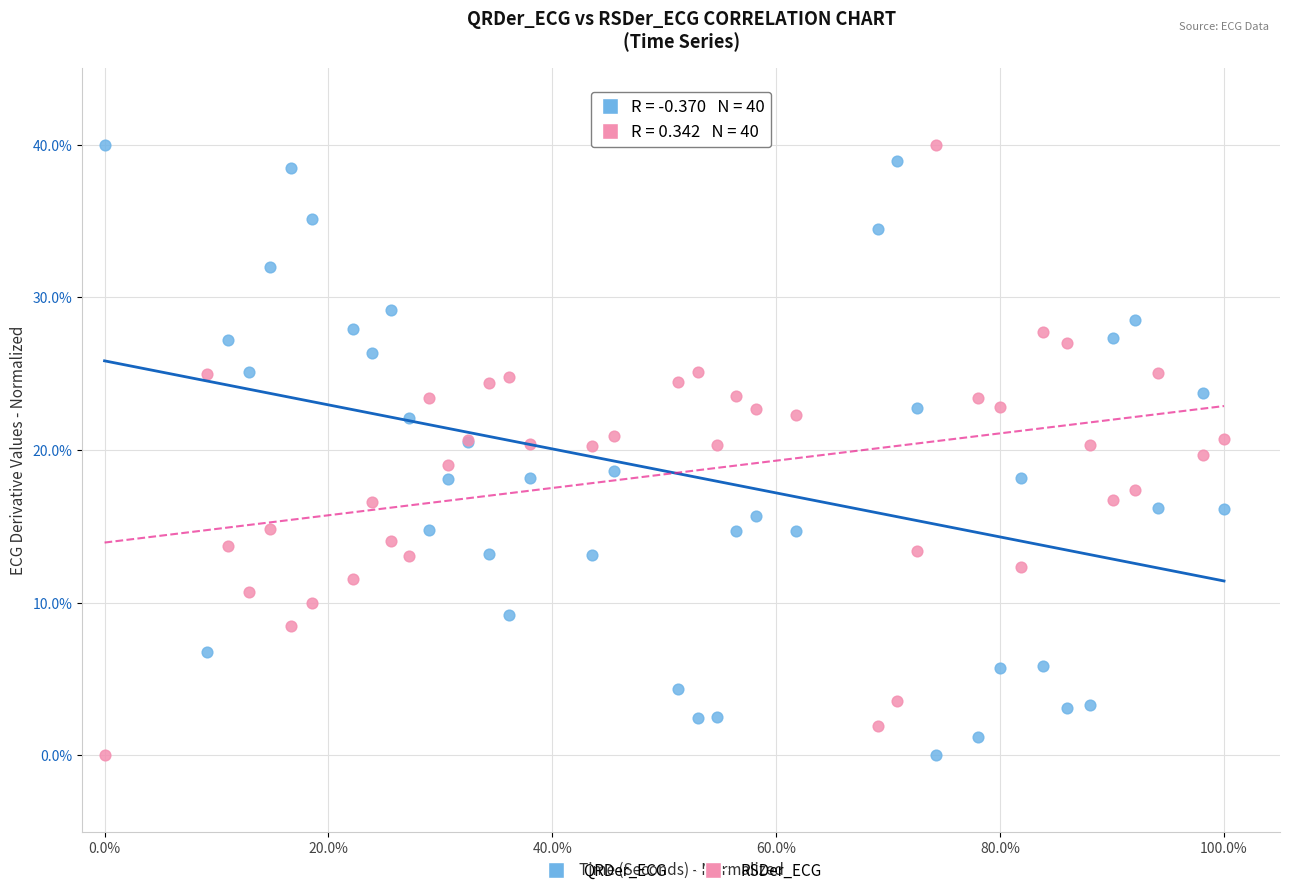

What is the X range (max minus min) for the scatter plot?

100.0